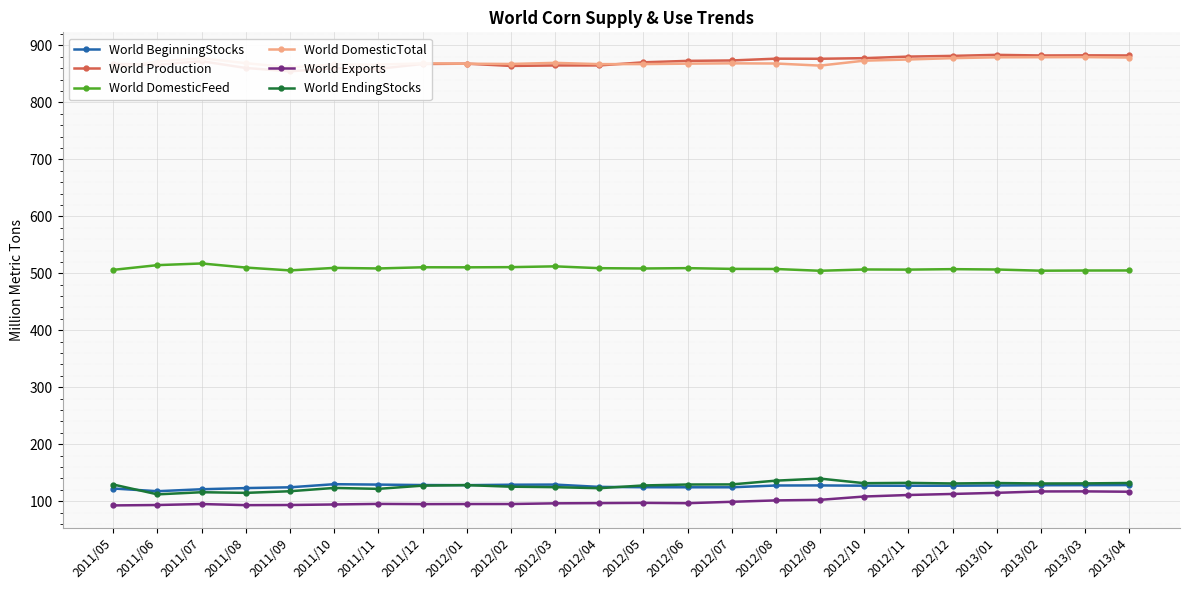

At which category is the sum across all series the highest?

2013/03